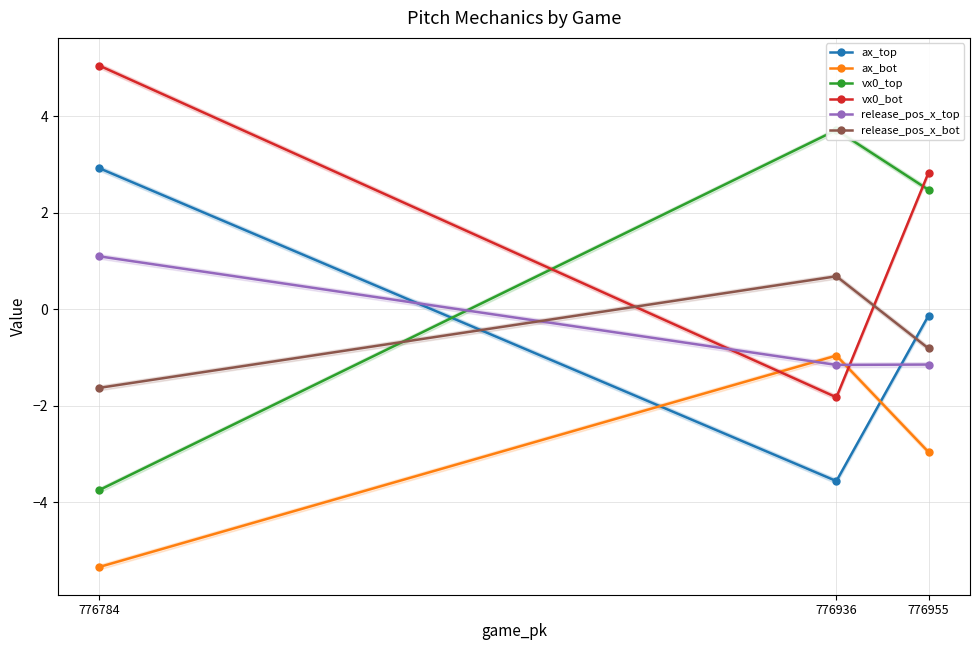

Read the ax_top value at 776784.

2.9